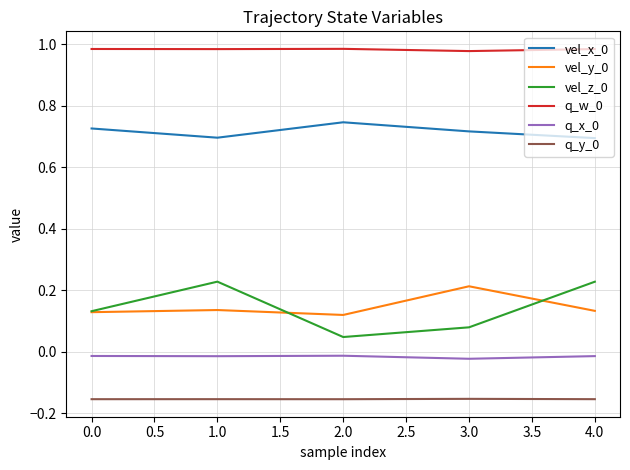

True or false: q_x_0 and vel_z_0 cross at least once.

False